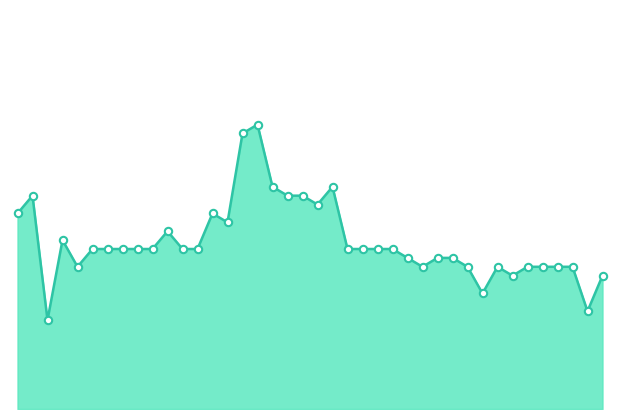

Which series reaches the minimum Y coordinate?

close_line